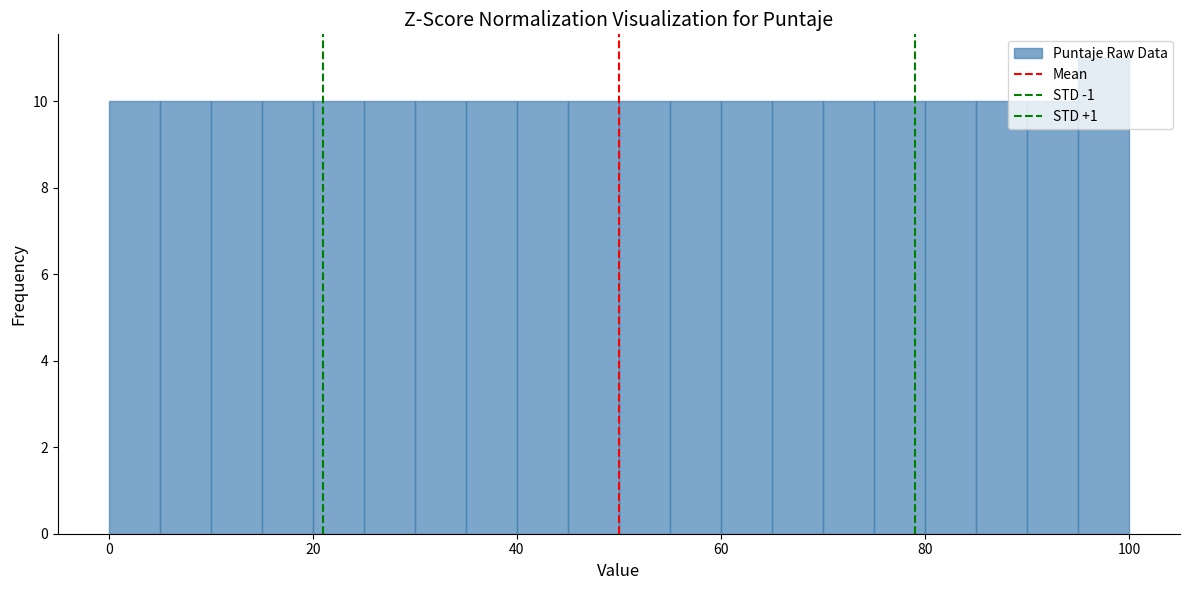

Read against the x-axis, roughly where is the centre of the tallest bar?

98